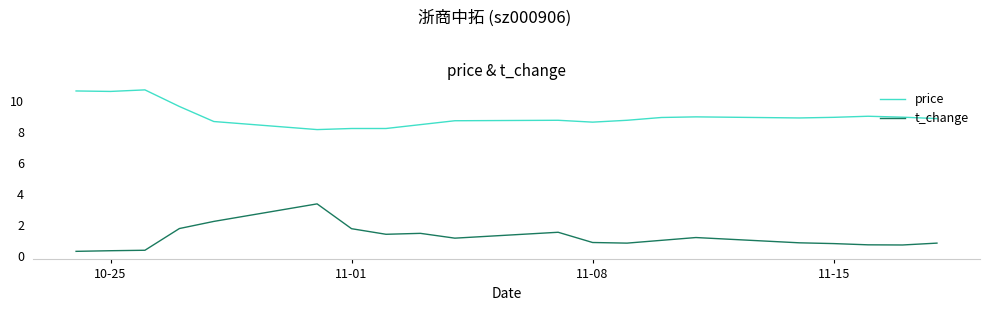

Rank the series at 10-25 from highest to lowest value.

price, t_change